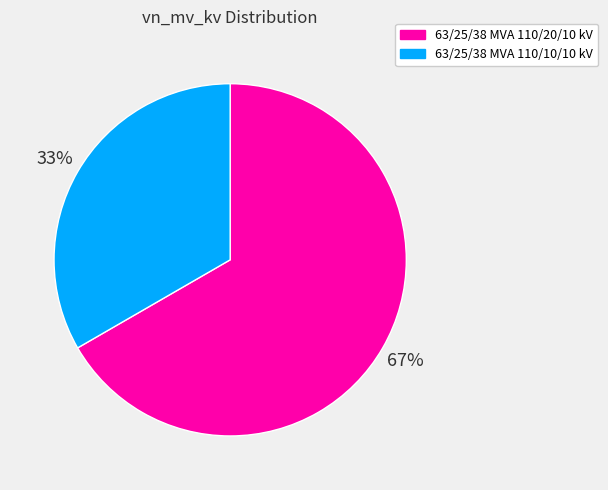

True or false: 63/25/38 MVA 110/10/10 kV accounts for 33% of the total.

True